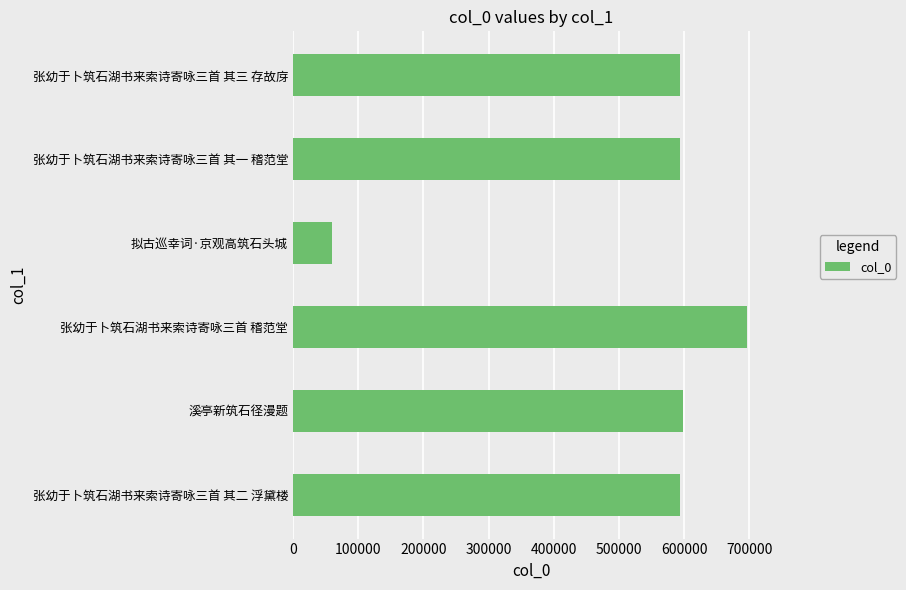

What is the difference between the second highest and minimum values?

538172